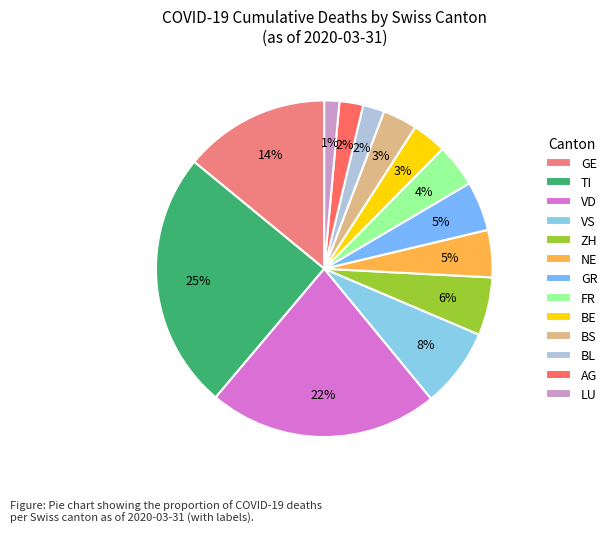

How many segments does this pie chart have?

13